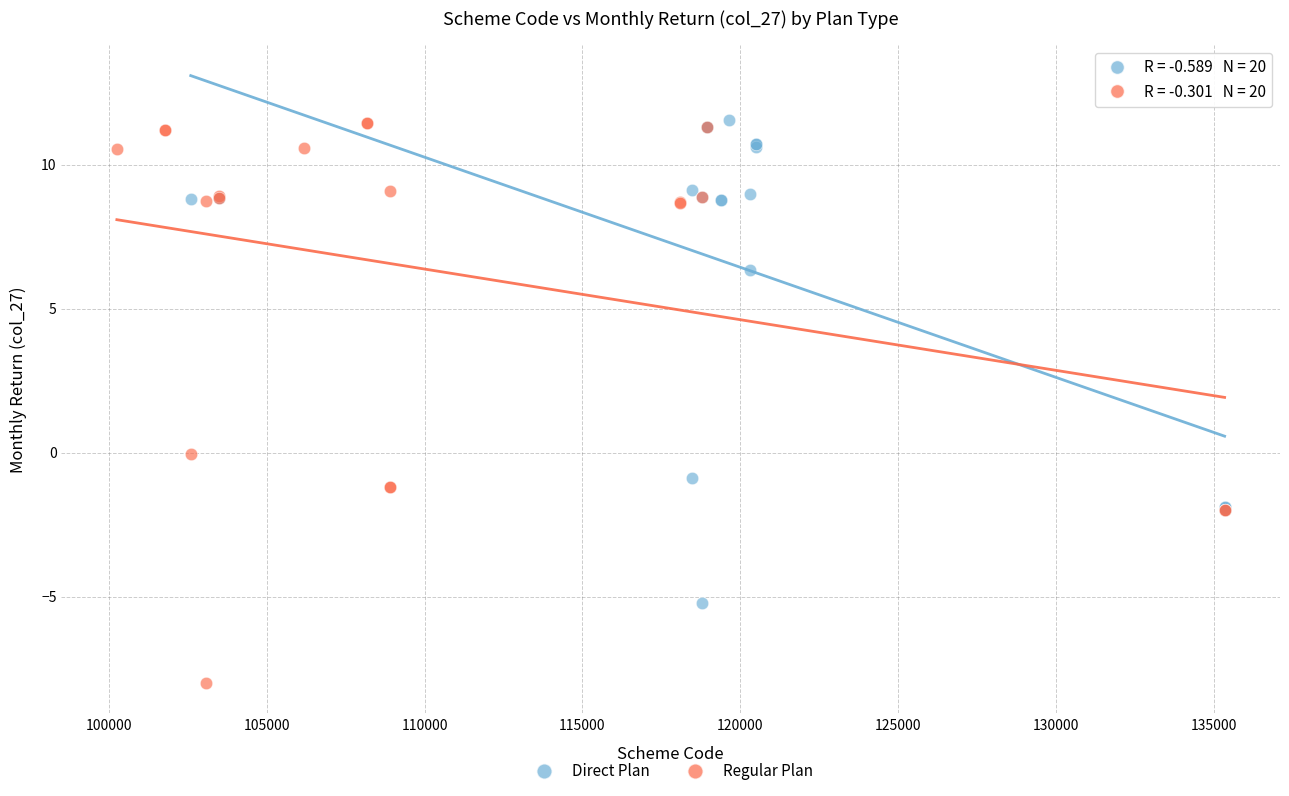

Which series contains the lowest Y value?

Regular Plan